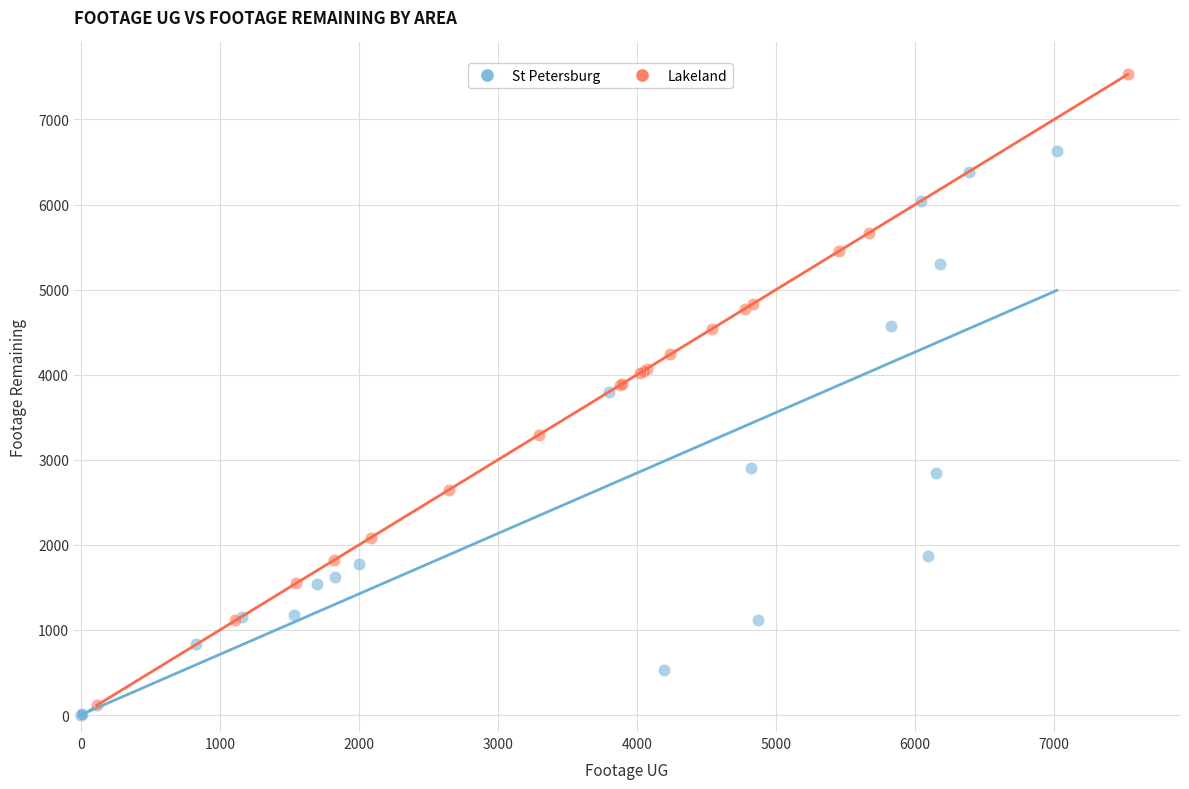

Which series has the largest Y range (max minus min)?

Lakeland